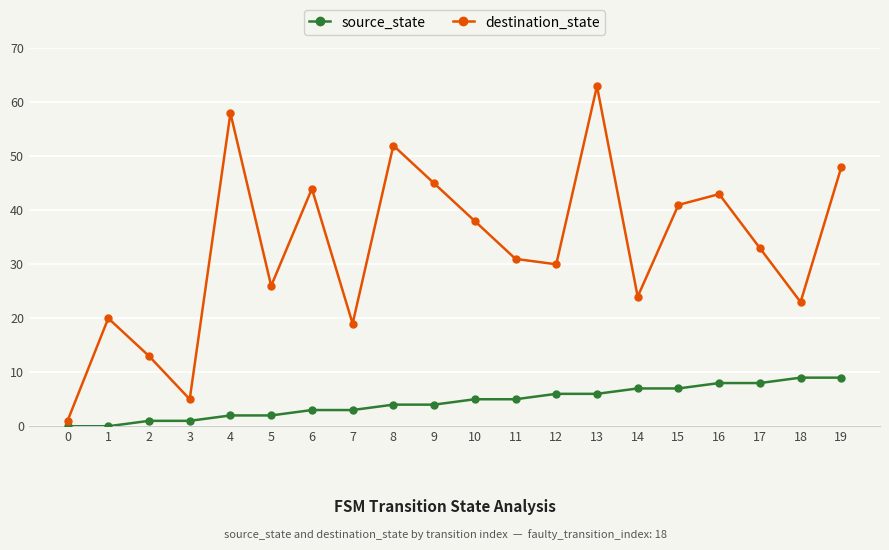

What is the sum of all destination_state values?

657